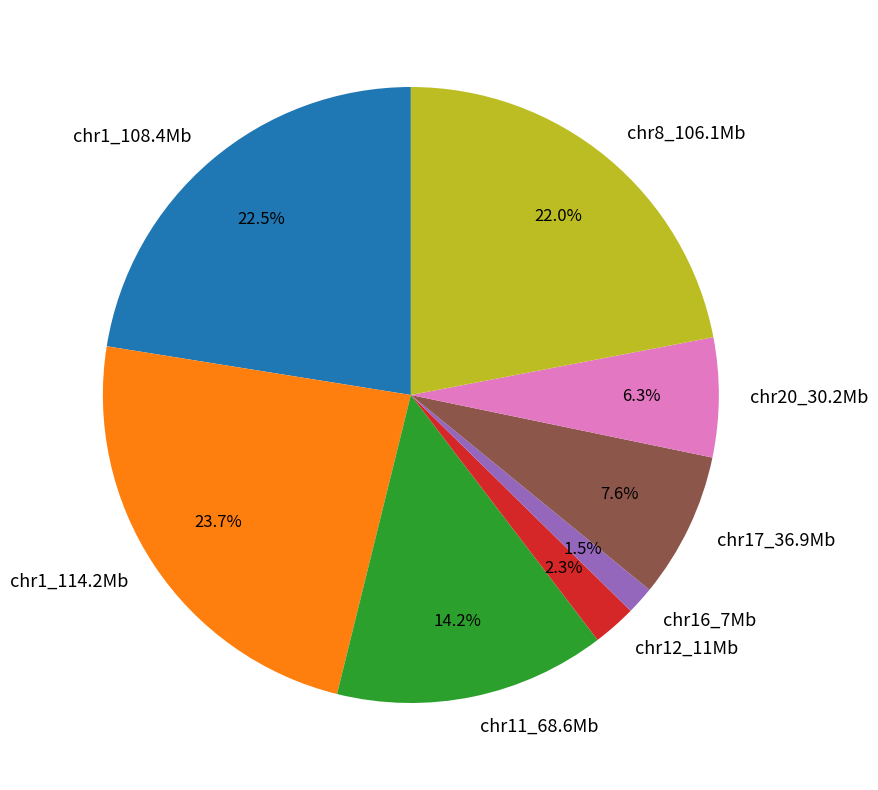

What percentage is NOT represented by chr17_36.9Mb?

92.4%